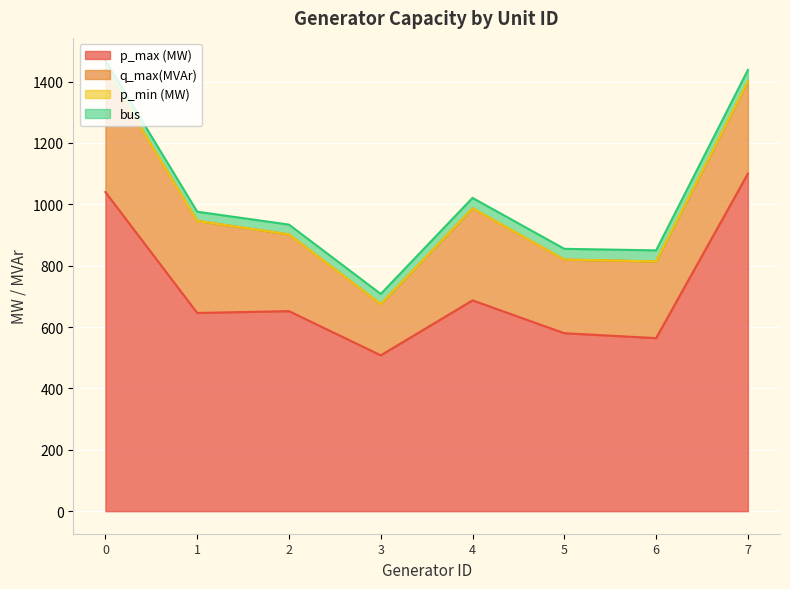

What are all the series names shown in the legend?

p_max (MW), q_max(MVAr), p_min (MW), bus